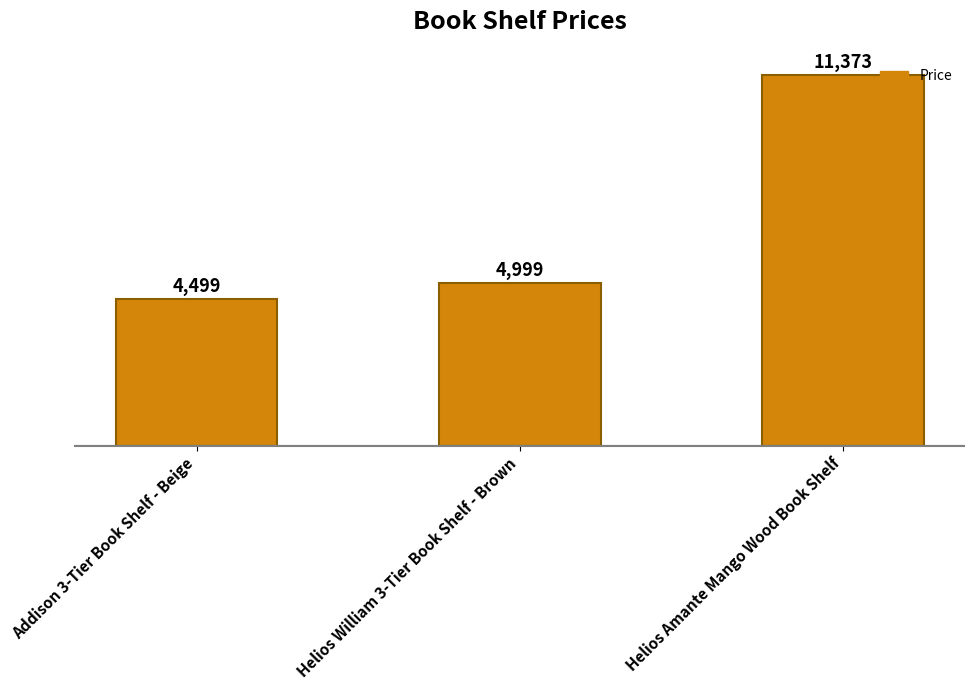

Reading left to right, list all the values displayed in this chart.

4499	4999	11373